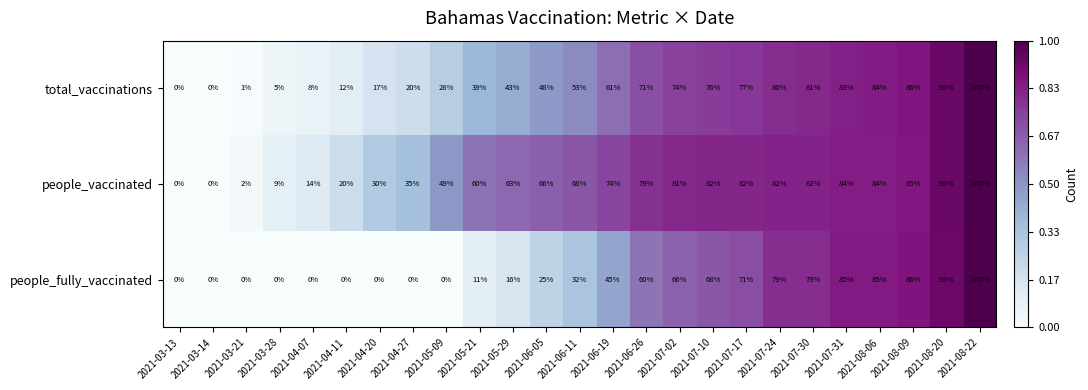

What is the difference between the second highest and second lowest values in the people_vaccinated series?

93